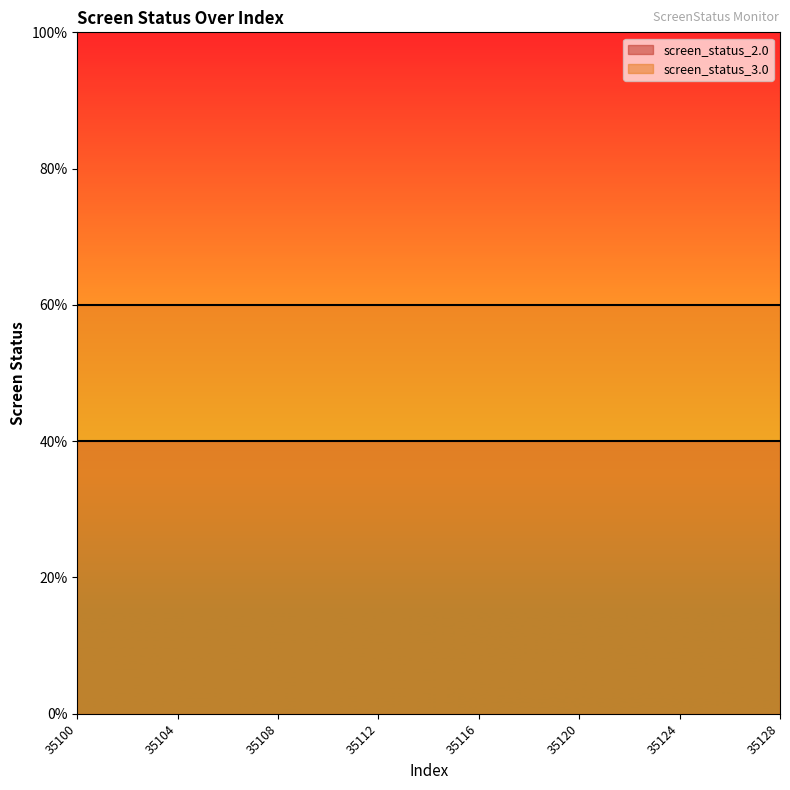

Where is screen_status_3.0 nearest to the value 3?

35100